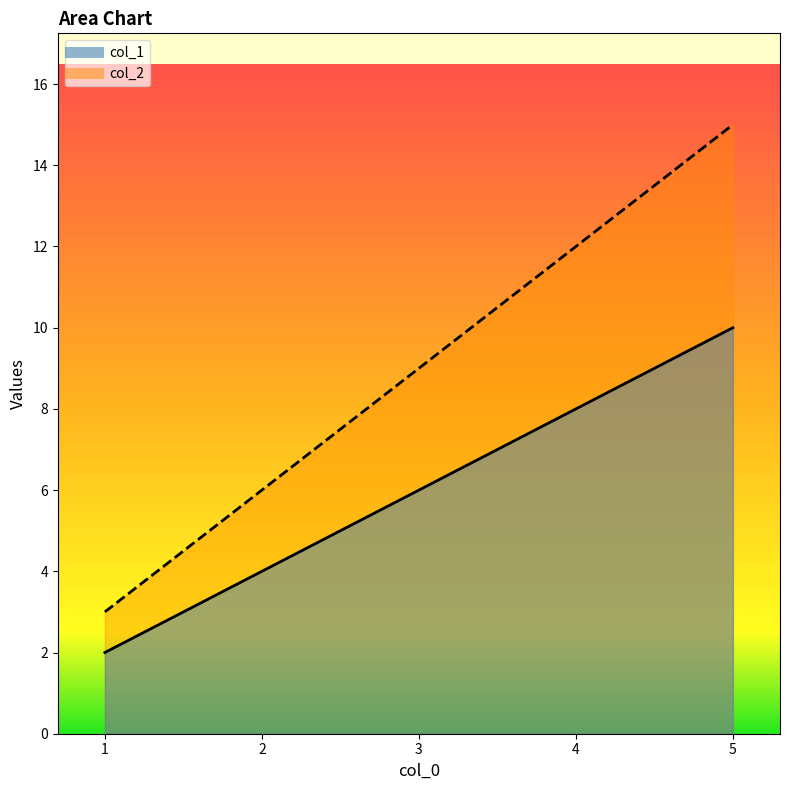

The col_2 series shows 9 at 3. True or false?

True